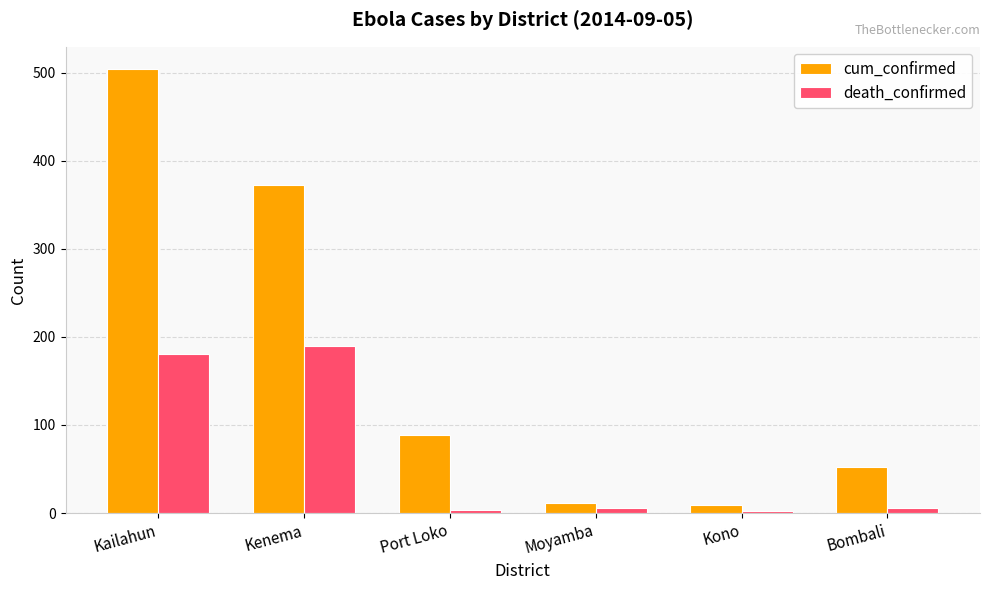

Which category has the highest value in the cum_confirmed series?

Kailahun